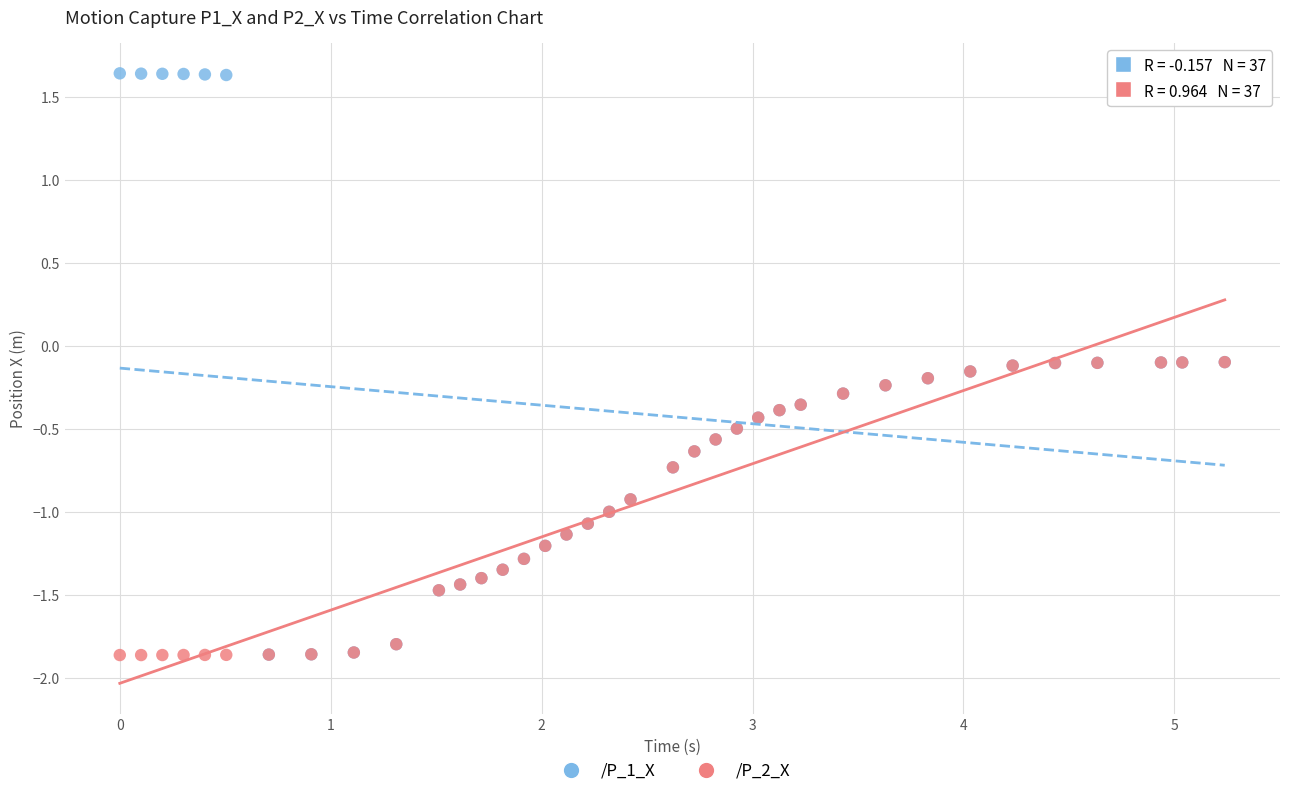

Which series contains the highest Y value?

/P_1_X